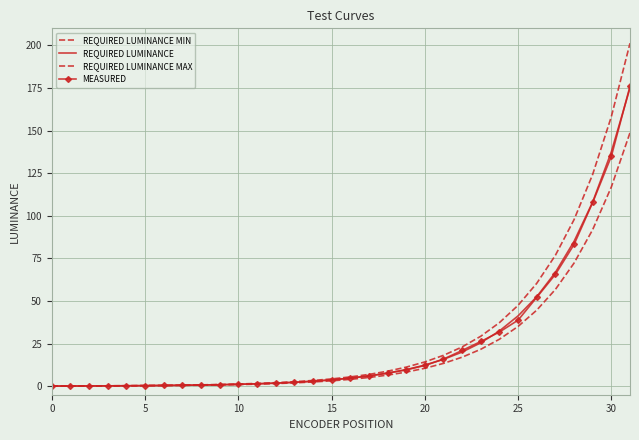

How many lines are shown in the chart?

4